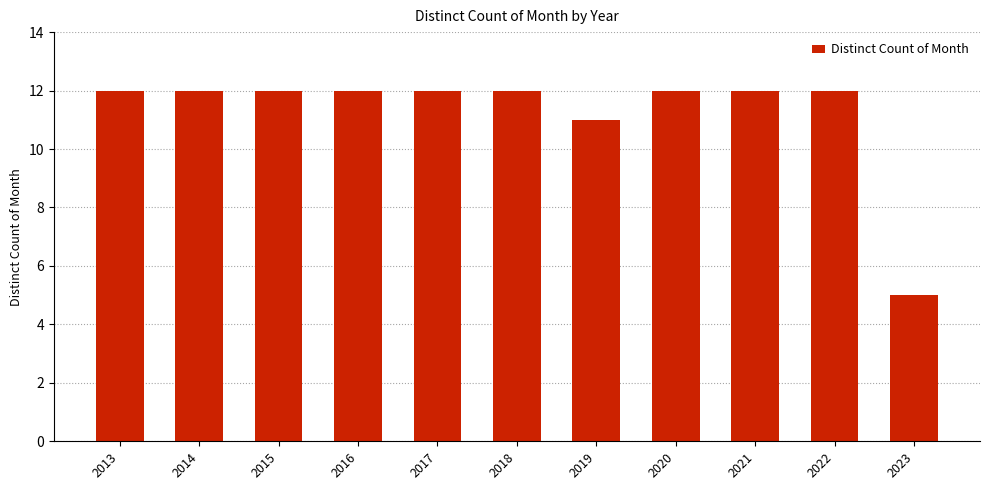

What is the value of the 10th bar from the left?

12